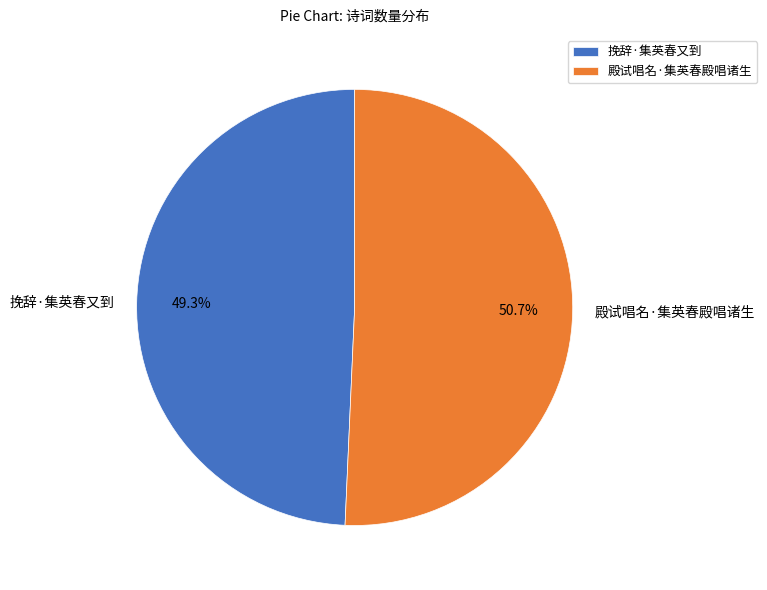

Is there a majority slice in this chart?

Yes